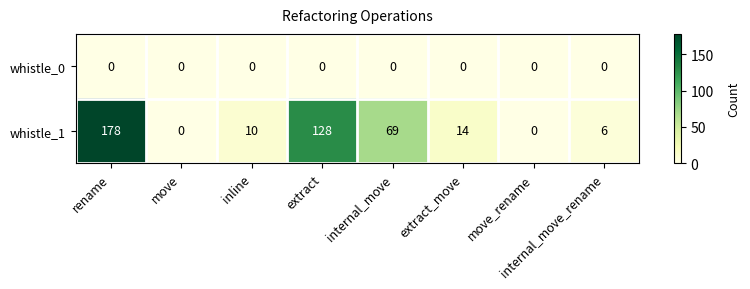

What is the greatest value displayed?

178